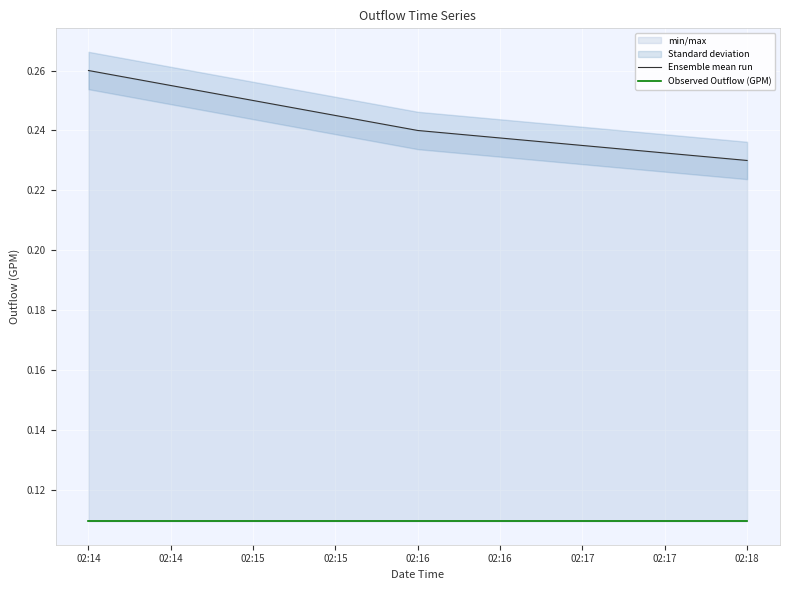

What is the lowest value of the Ensemble mean run series?

0.2